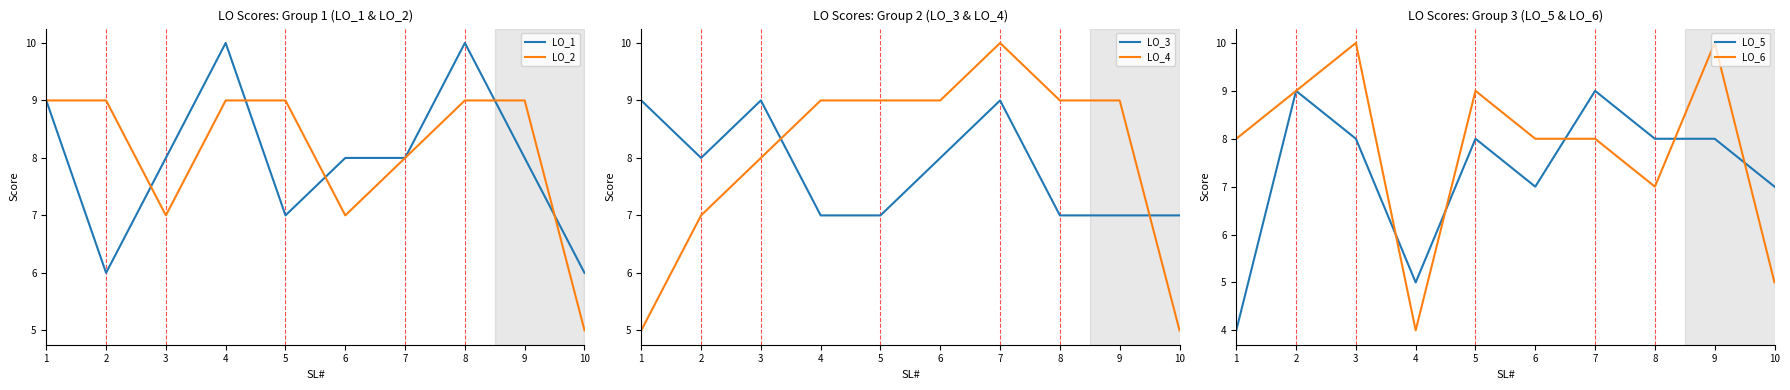

What is the value of the LO_3 point at the 3rd from the left?

9